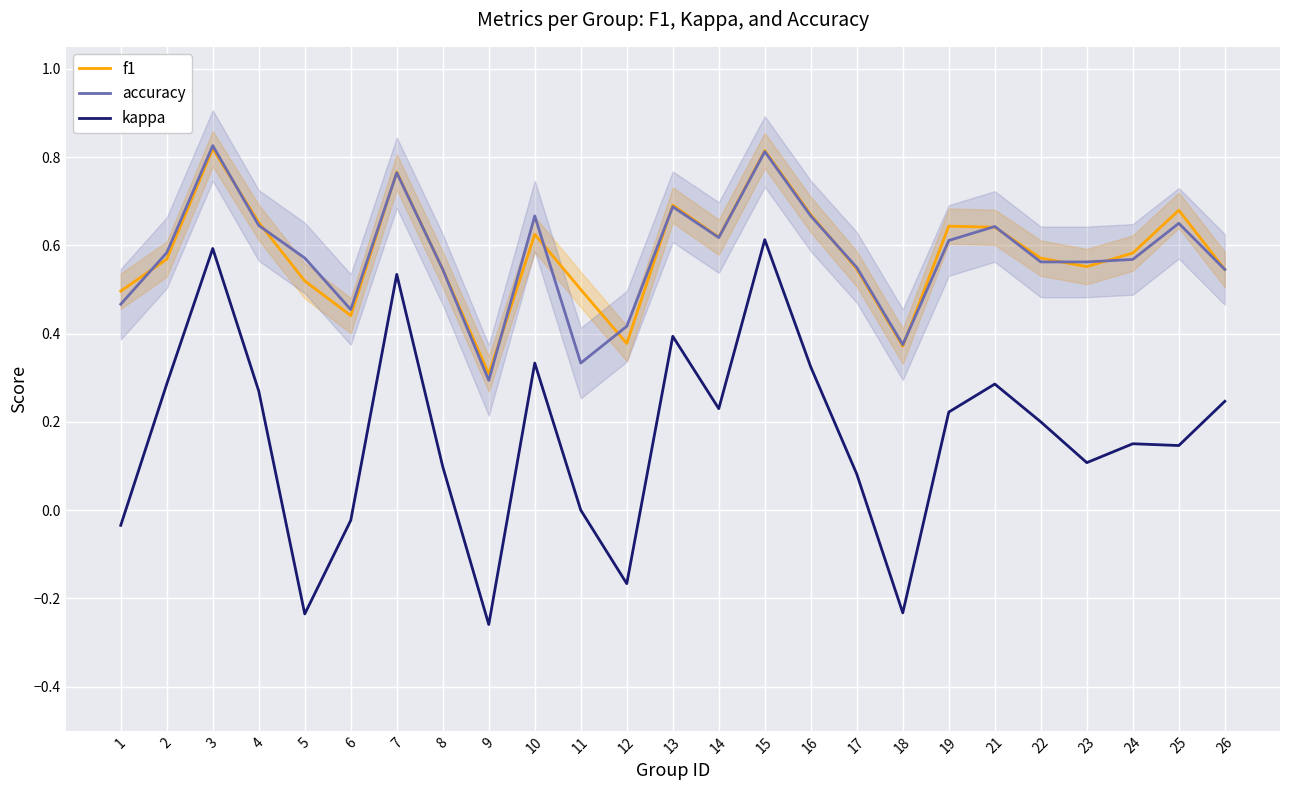

True or false: kappa has more than 0 interior local peaks.

True